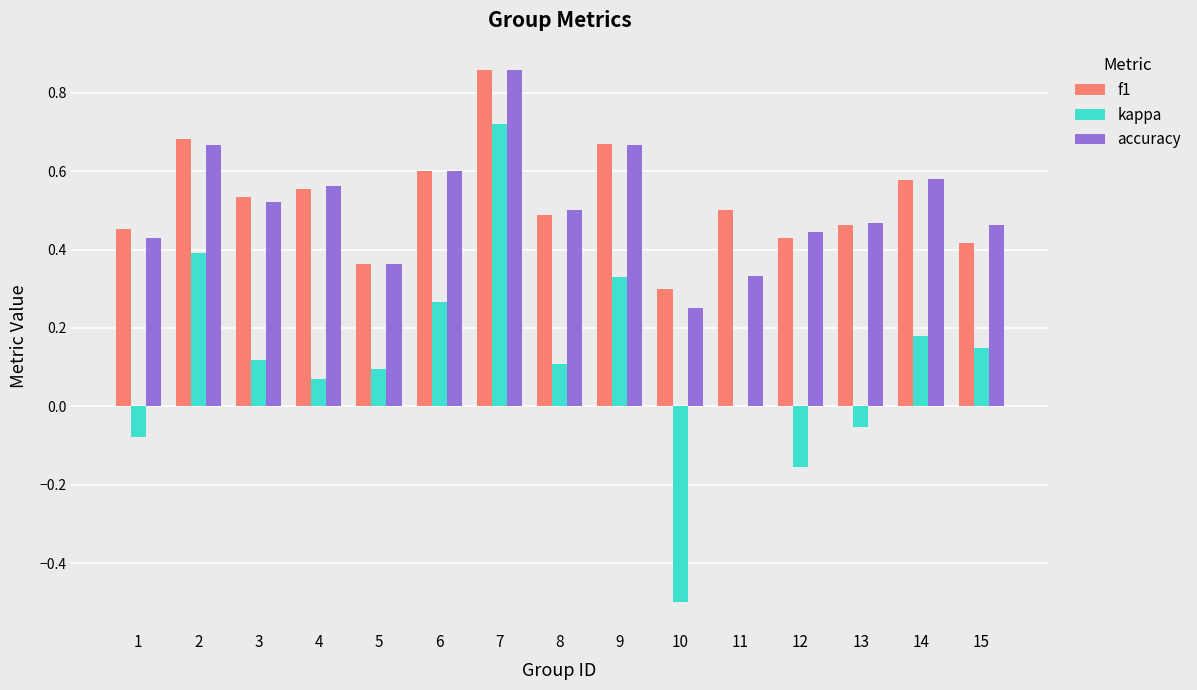

The kappa series shows 0.0 at 4. True or false?

False